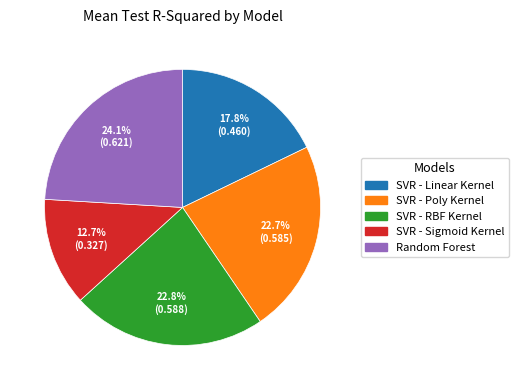

To the nearest percent, what percentage of the pie is SVR - RBF Kernel?

23%